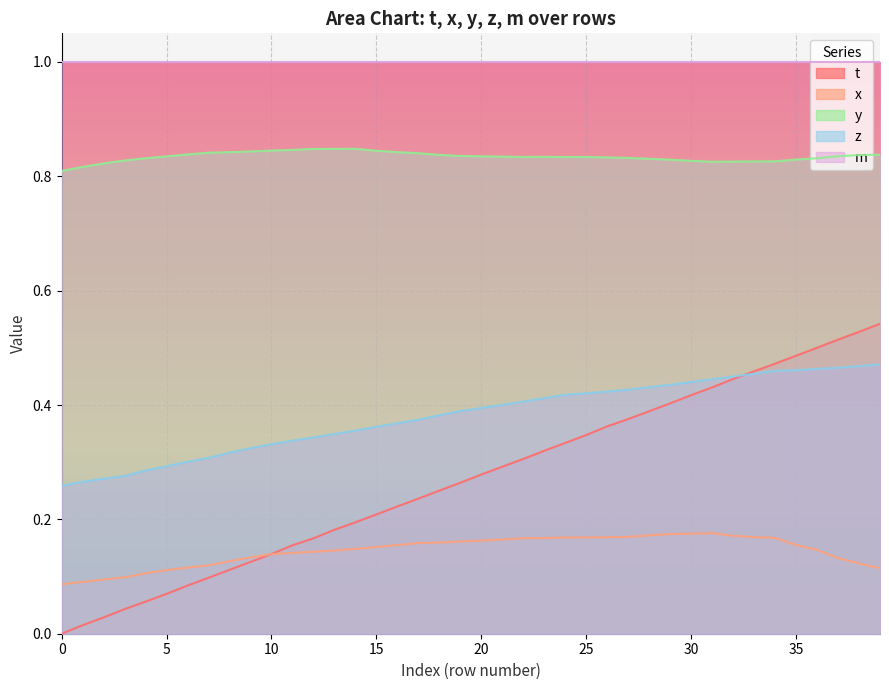

How many z values are between 0 and 1?

40